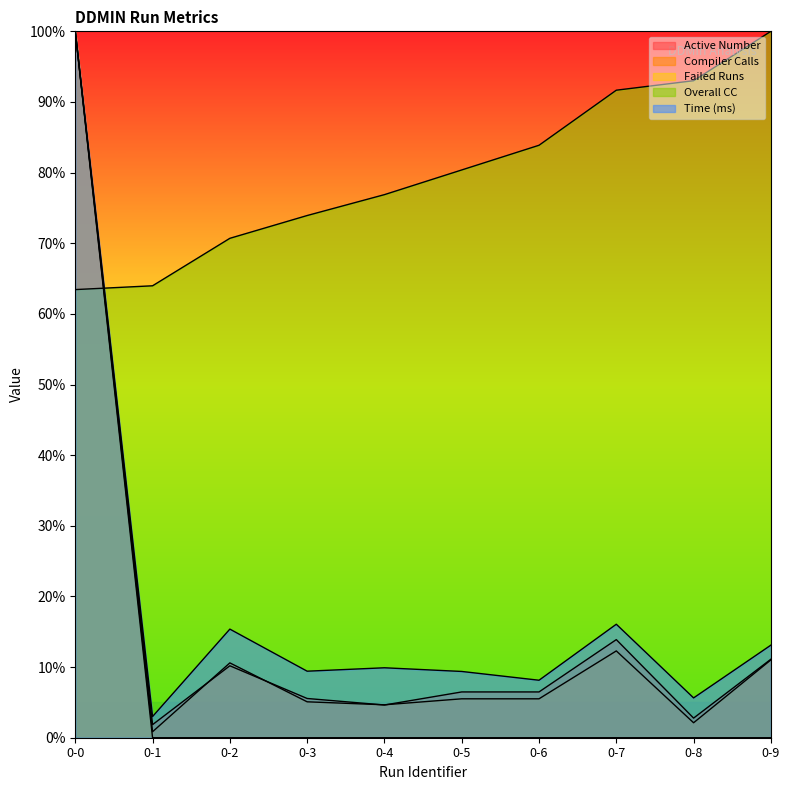

How many times do Overall CC and Time (ms) cross each other?

1